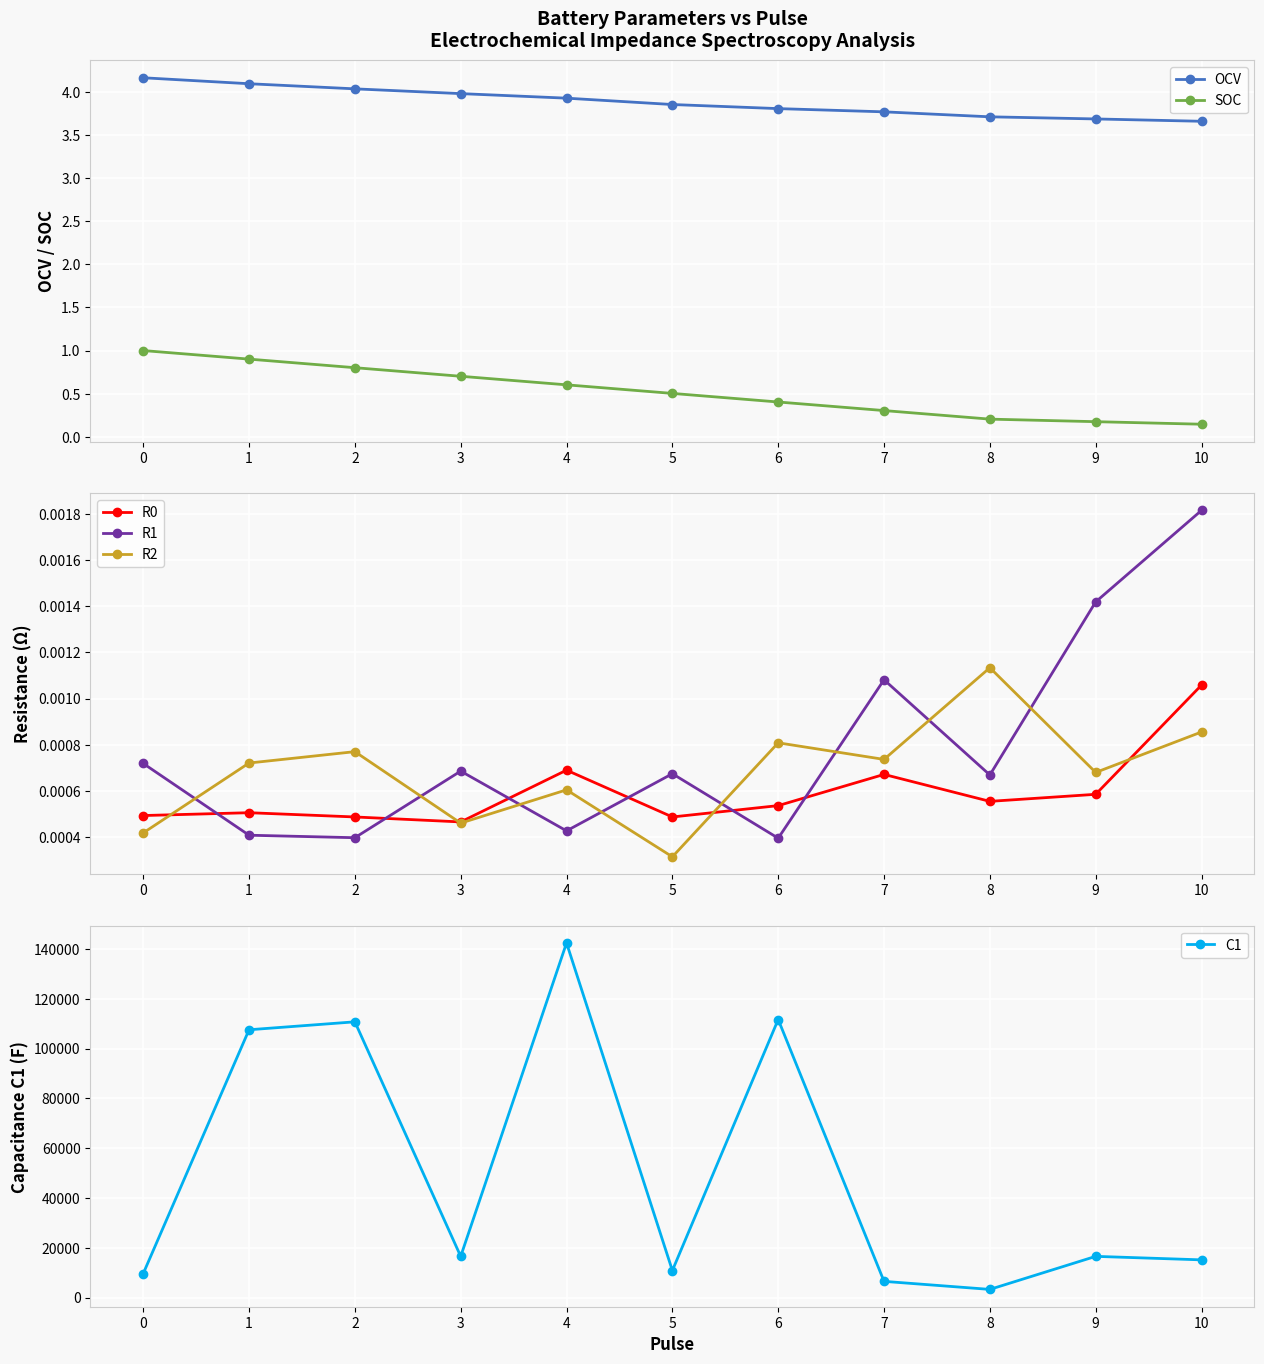

What is the minimum value for C1?

3263.3